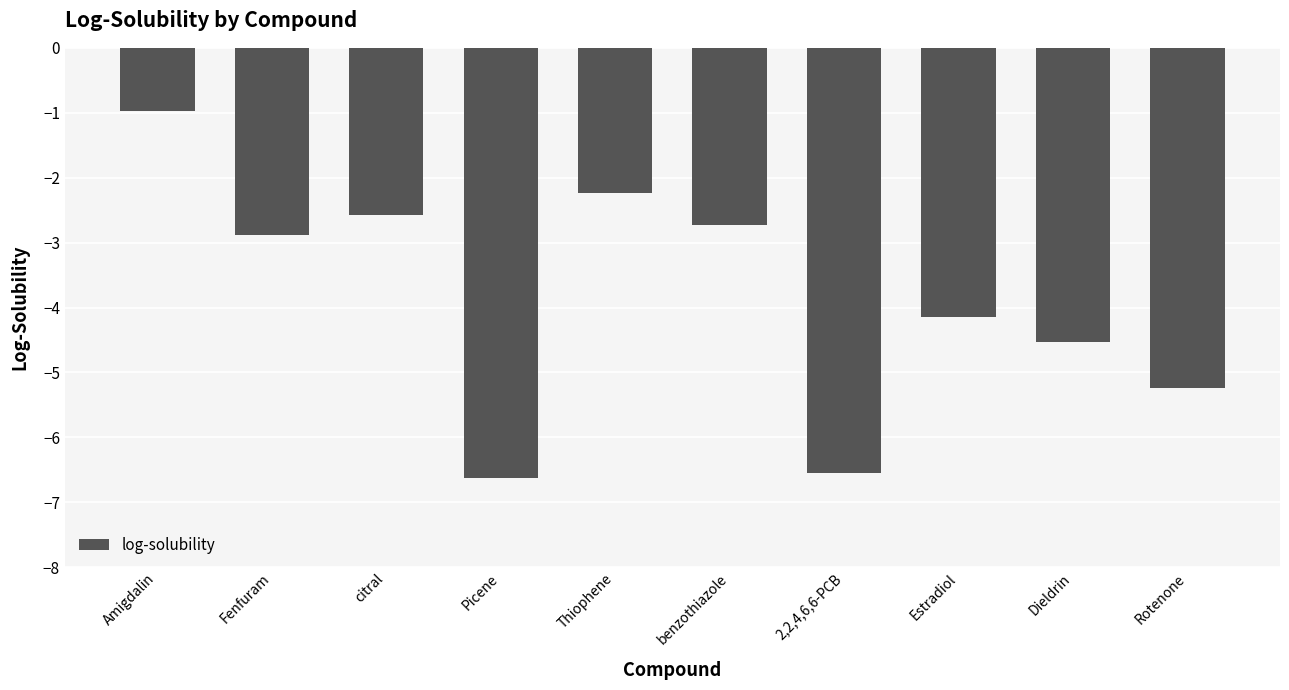

What is the greatest value displayed?

-1.0